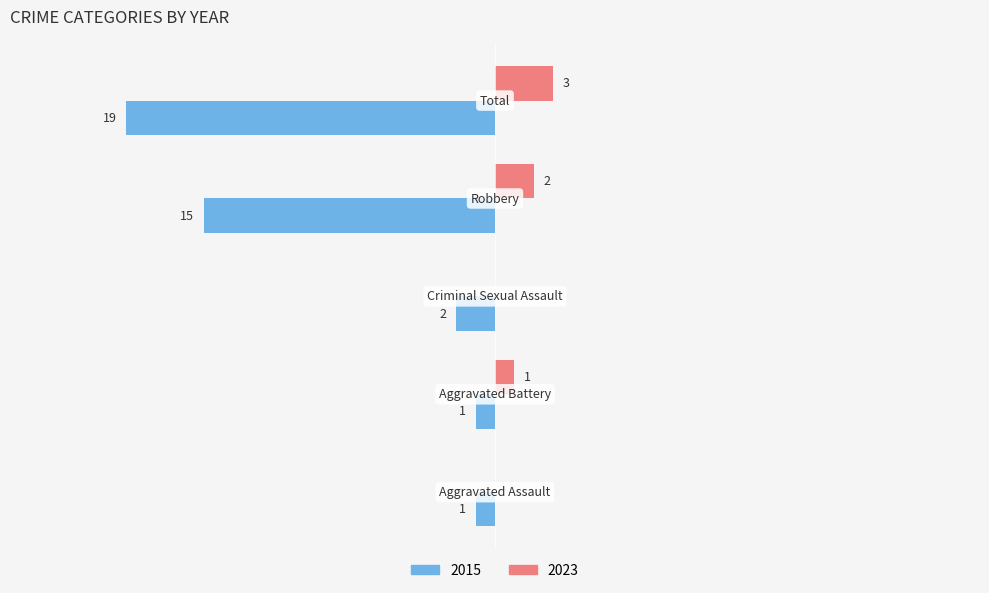

What are all the series names shown in the legend?

2015, 2023